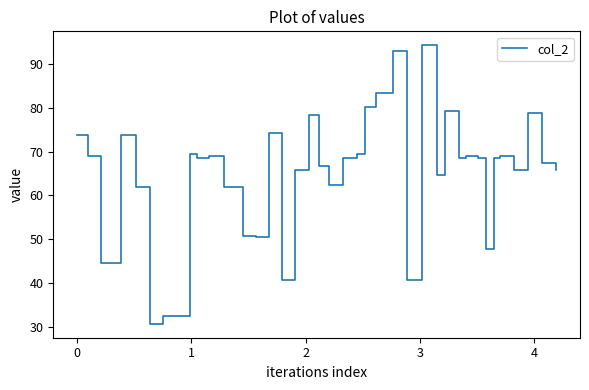

What is the smallest value displayed?

30.8